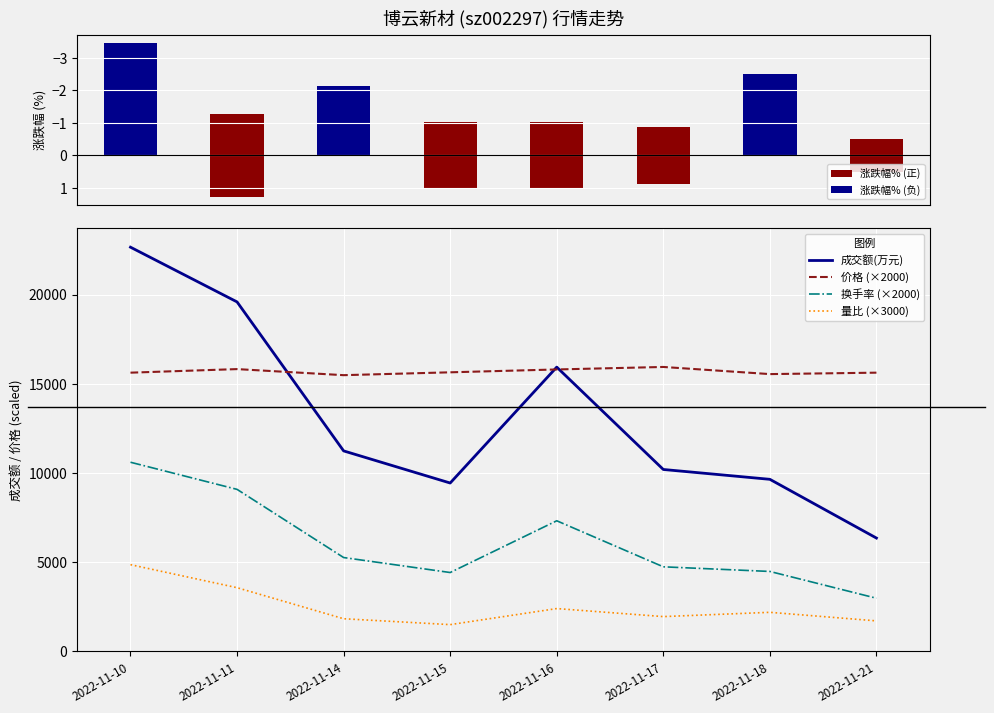

The 价格 (×2000) series shows 15800.0 at 2022-11-16. True or false?

True